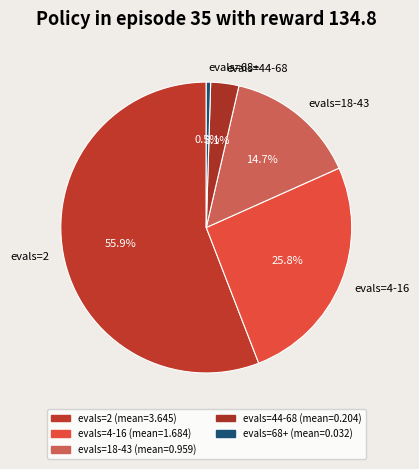

What percentage is NOT represented by evals=68+?

99.5%